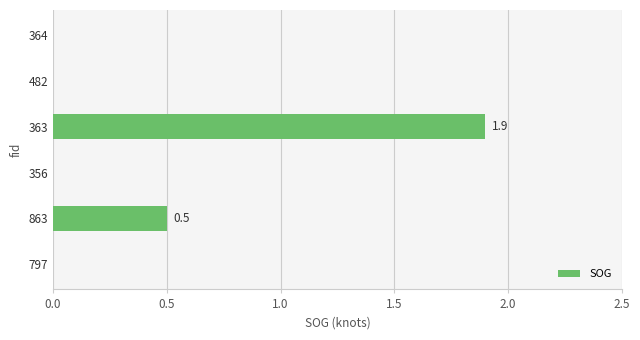

How many values are between 0 and 1?

5